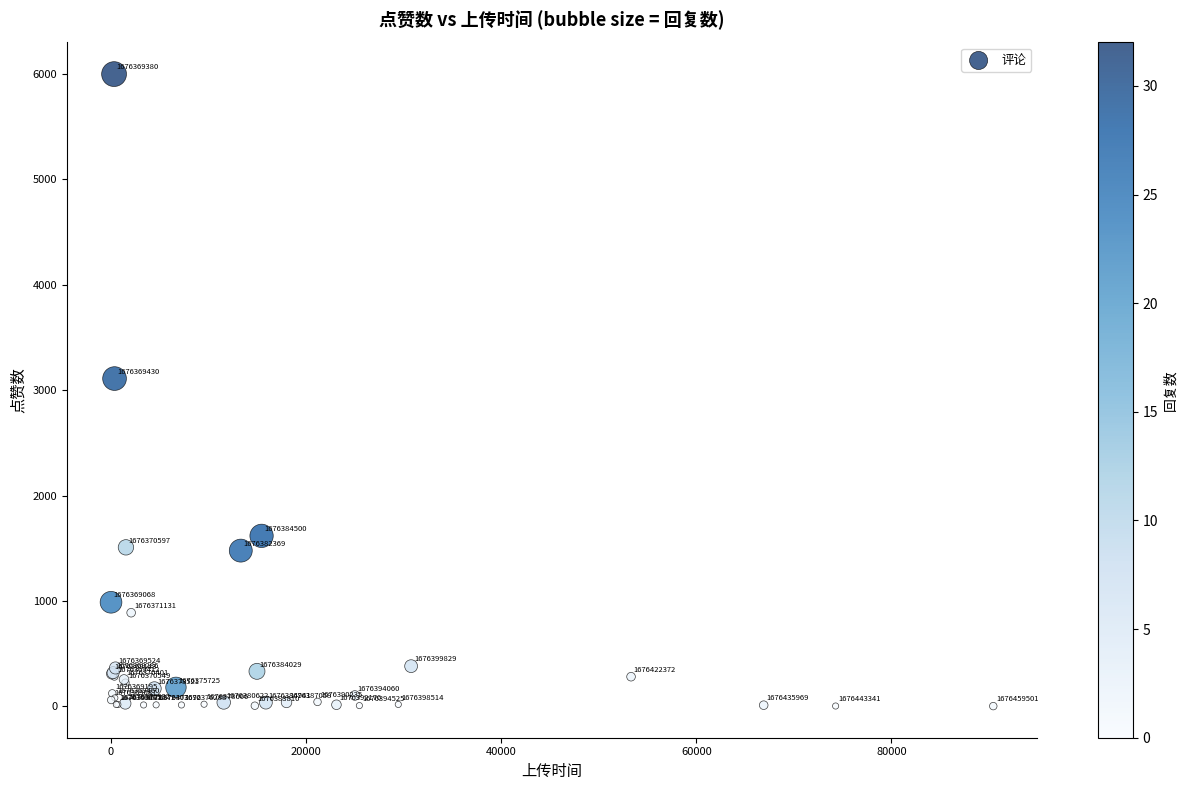

What Y value in the scatter plot is closest to 3000?

3110